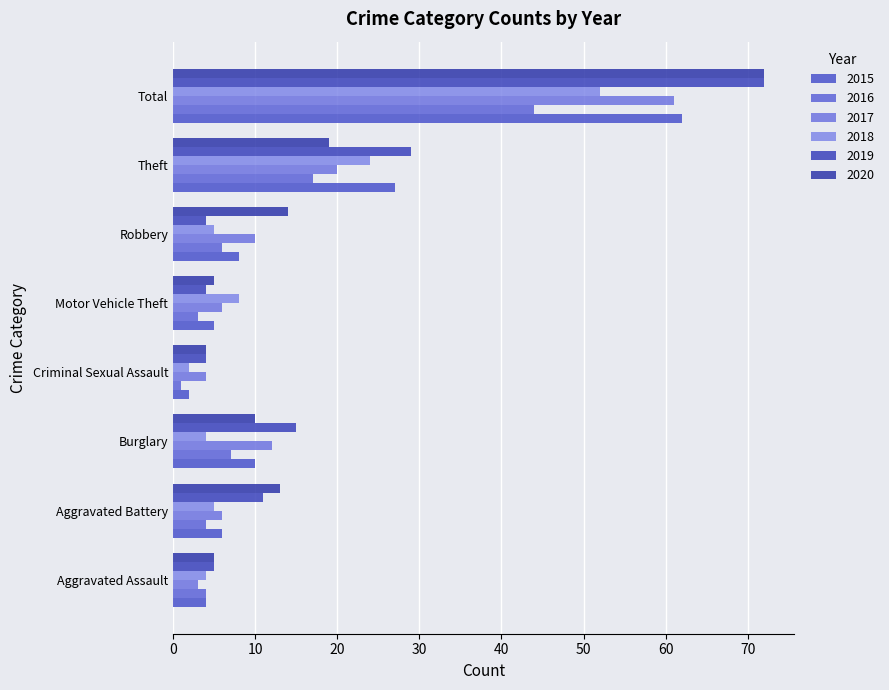

Reading left to right, extract all data points from this chart.

2015: Aggravated Assault=4	Aggravated Battery=6	Burglary=10	Criminal Sexual Assault=2	Motor Vehicle Theft=5	Robbery=8	Theft=27	Total=62
2017: Aggravated Assault=3	Aggravated Battery=6	Burglary=12	Criminal Sexual Assault=4	Motor Vehicle Theft=6	Robbery=10	Theft=20	Total=61
2019: Aggravated Assault=5	Aggravated Battery=11	Burglary=15	Criminal Sexual Assault=4	Motor Vehicle Theft=4	Robbery=4	Theft=29	Total=72
2020: Aggravated Assault=5	Aggravated Battery=13	Burglary=10	Criminal Sexual Assault=4	Motor Vehicle Theft=5	Robbery=14	Theft=19	Total=72
2018: Aggravated Assault=4	Aggravated Battery=5	Burglary=4	Criminal Sexual Assault=2	Motor Vehicle Theft=8	Robbery=5	Theft=24	Total=52
2016: Aggravated Assault=4	Aggravated Battery=4	Burglary=7	Criminal Sexual Assault=1	Motor Vehicle Theft=3	Robbery=6	Theft=17	Total=44